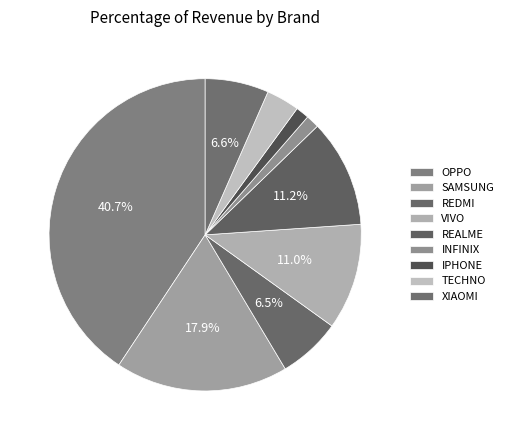

What percentage do XIAOMI and REDMI together represent?

13.1%